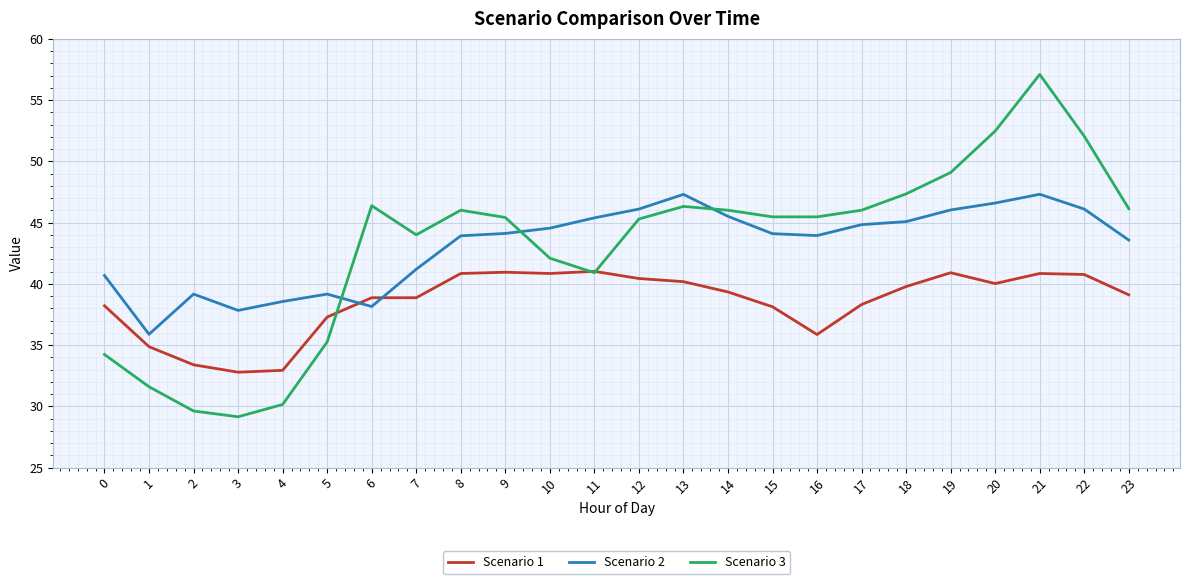

Is it true that Scenario 3 equals 34.2 at 0?

True